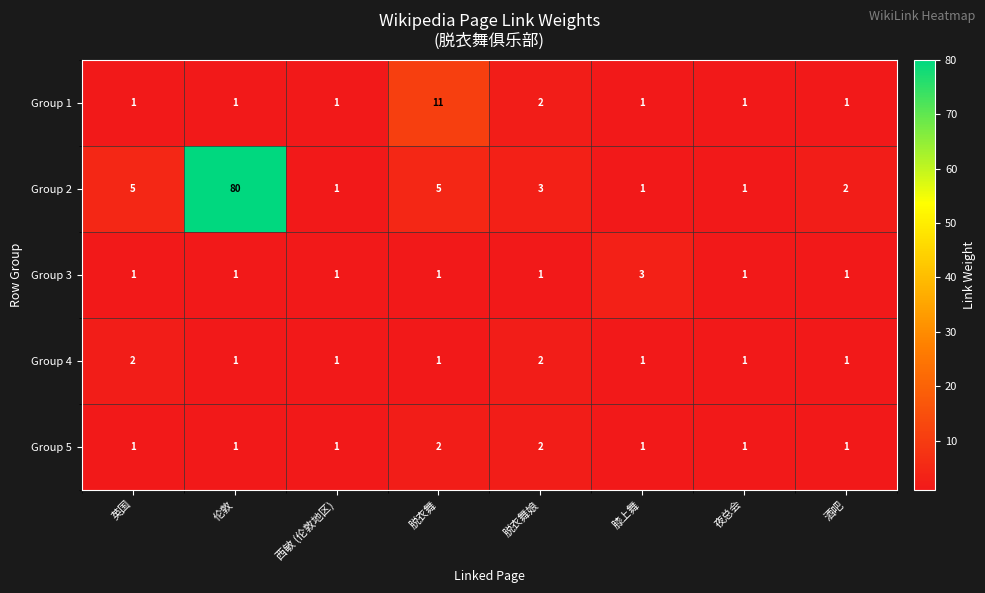

What is the difference between the maximum and minimum values in the Group 2 series?

79